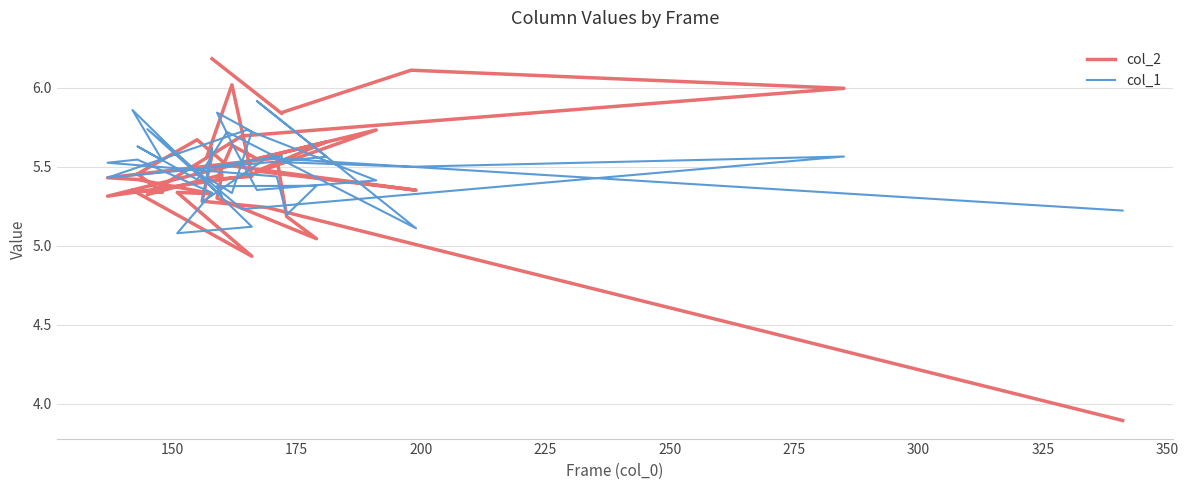

Which series has the largest total across all categories?

col_1